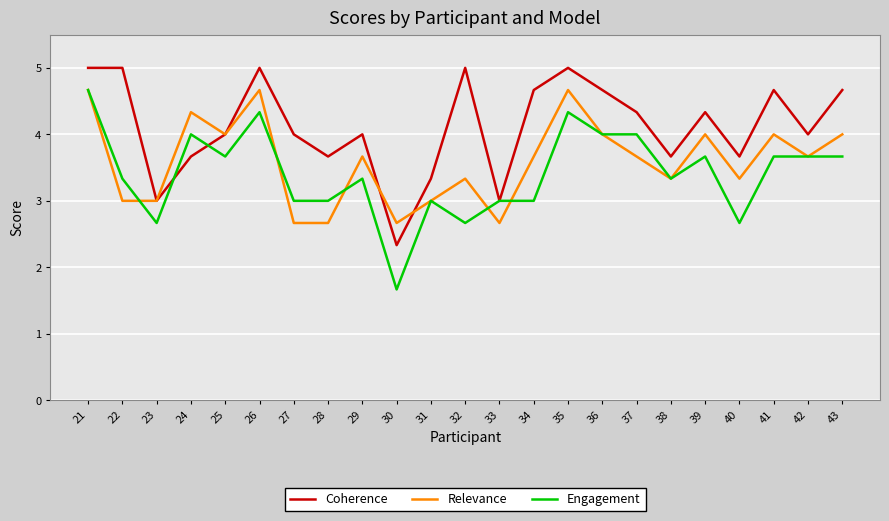

How many distinct data groups are displayed?

3